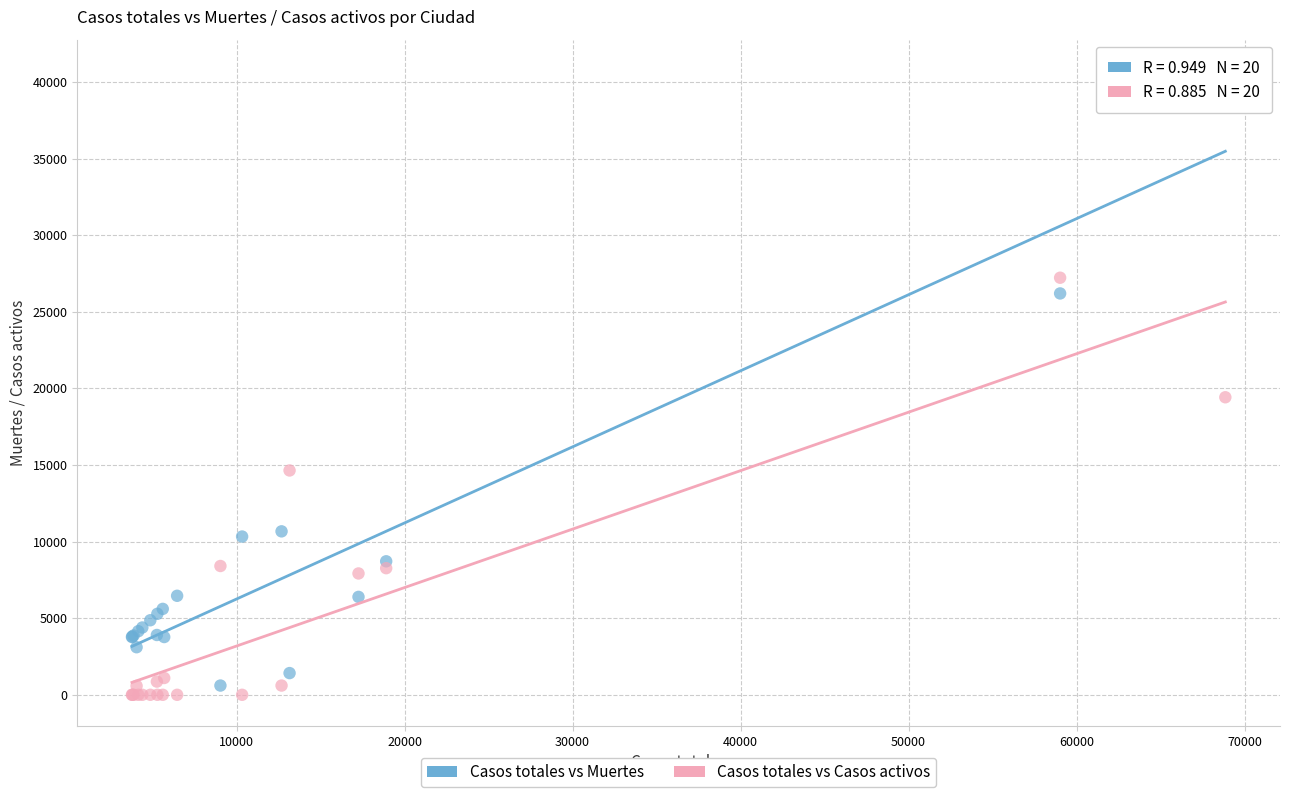

What are all the series names shown in the legend?

Casos totales vs Muertes, Casos totales vs Casos activos